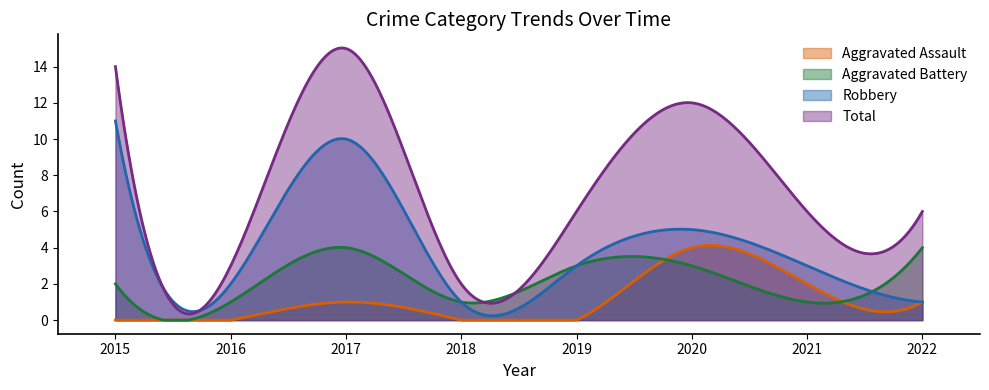

How many Robbery values are between 2 and 10?

5